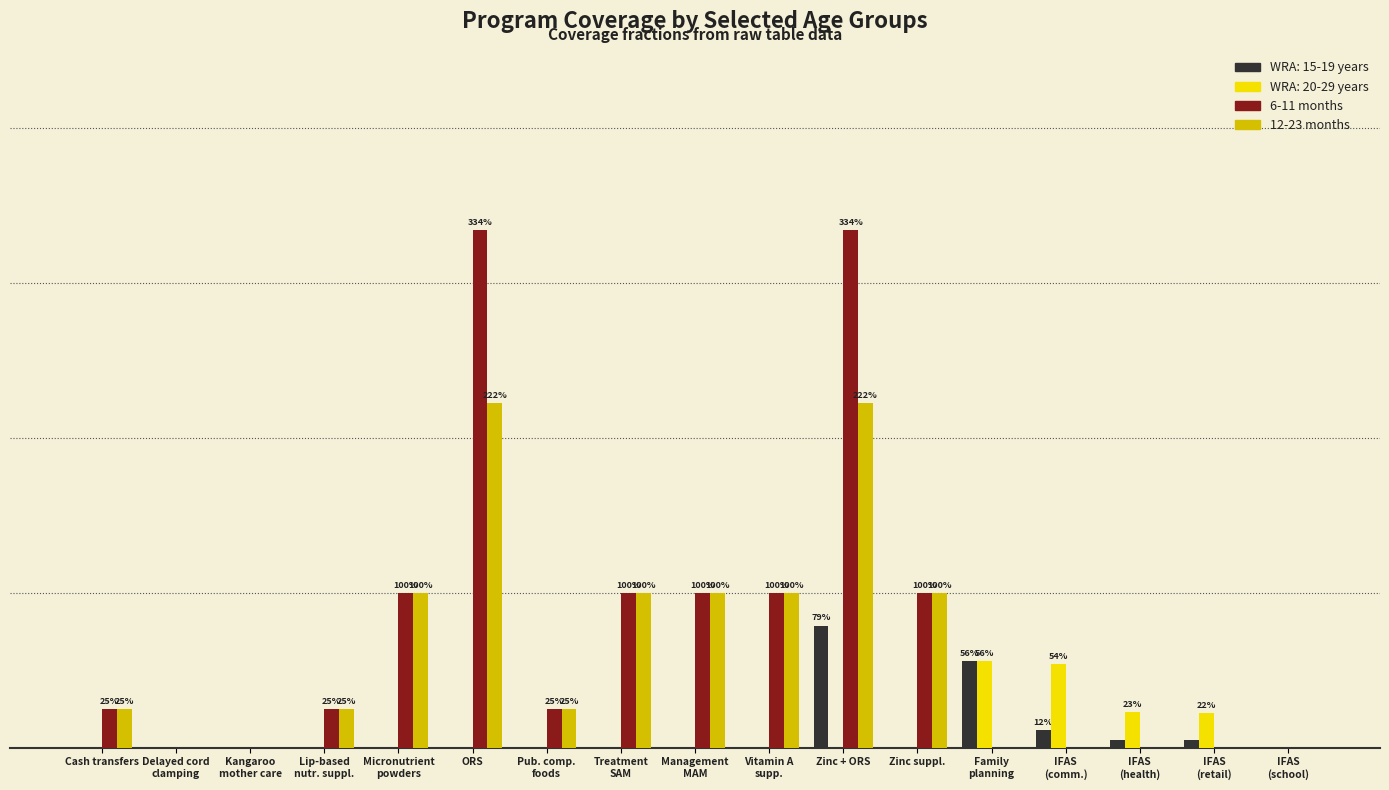

At which category does the chart reach its peak across all series?

ORS